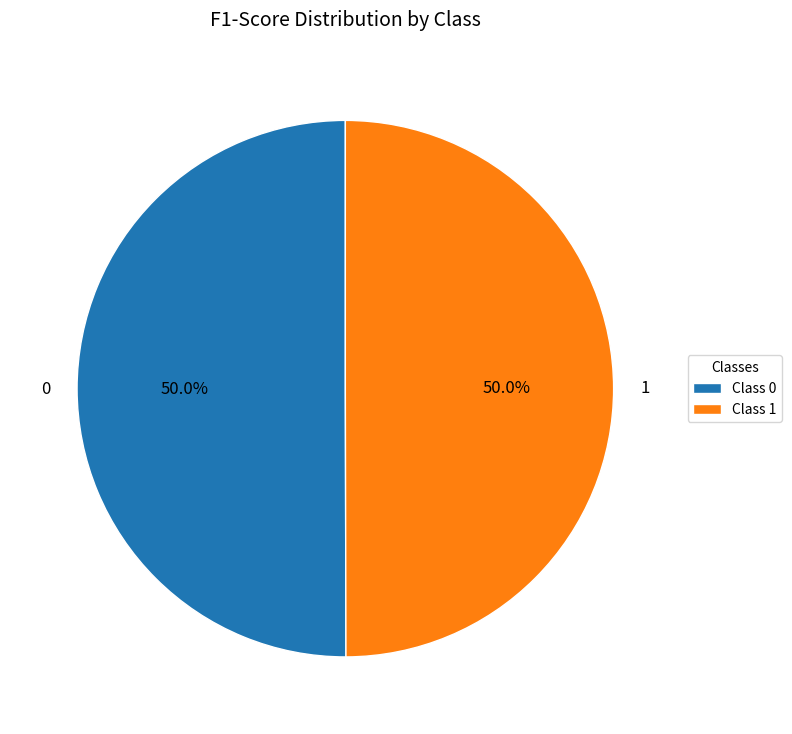

What percentage is NOT represented by 1?

50.0%